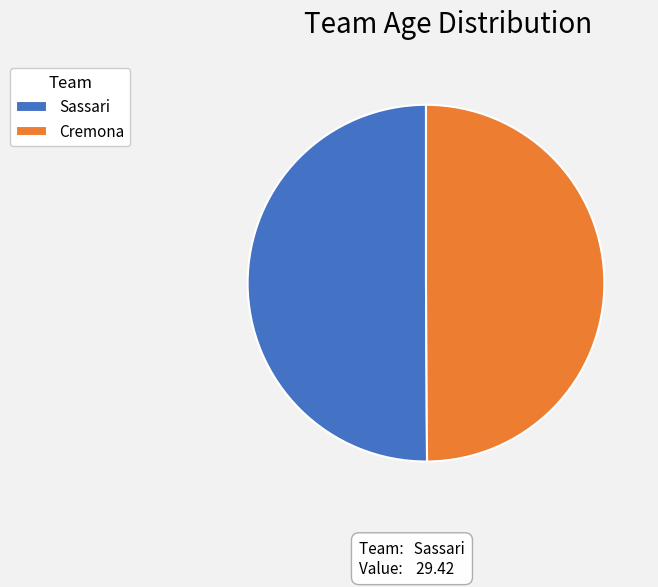

Is it true that Sassari is 57% of the pie?

False